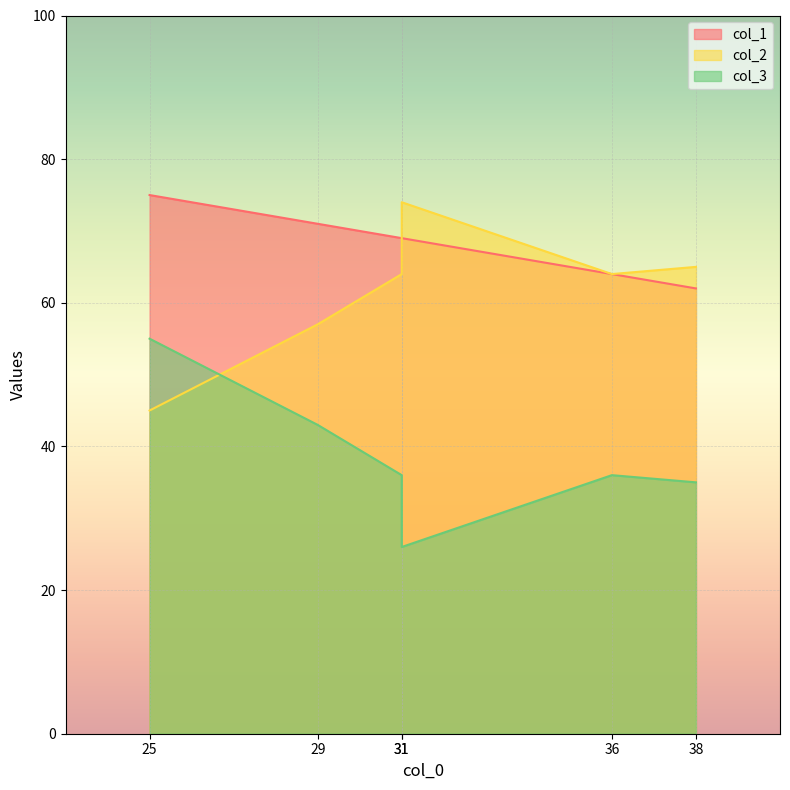

How many lines are shown in the chart?

3